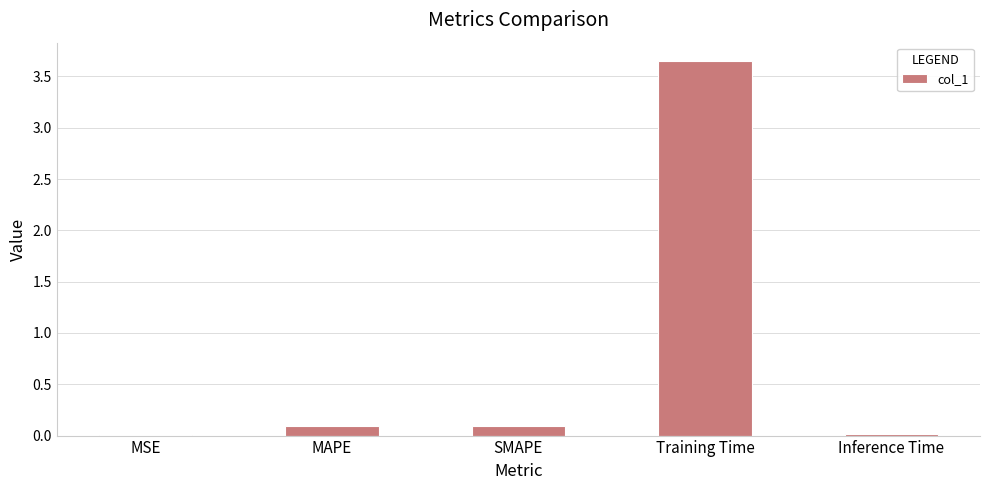

What is the sum of all values?

3.9